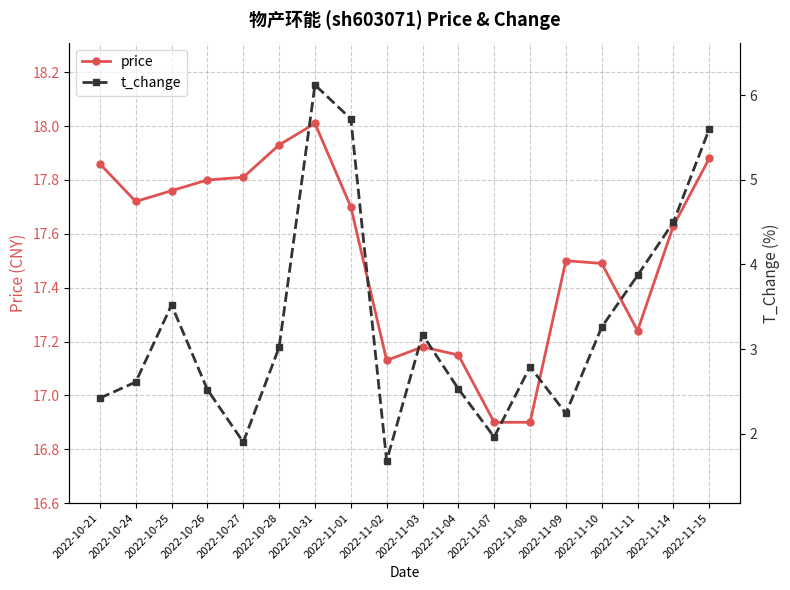

Reading left to right, transcribe all the data shown in this chart.

price: 17.9	17.7	17.8	17.8	17.8	17.9	18.0	17.7	17.1	17.2	17.1	16.9	16.9	17.5	17.5	17.2	17.6	17.9
t_change: 2.4	2.6	3.5	2.5	1.9	3.0	6.1	5.7	1.7	3.2	2.5	2.0	2.8	2.2	3.3	3.9	4.5	5.6